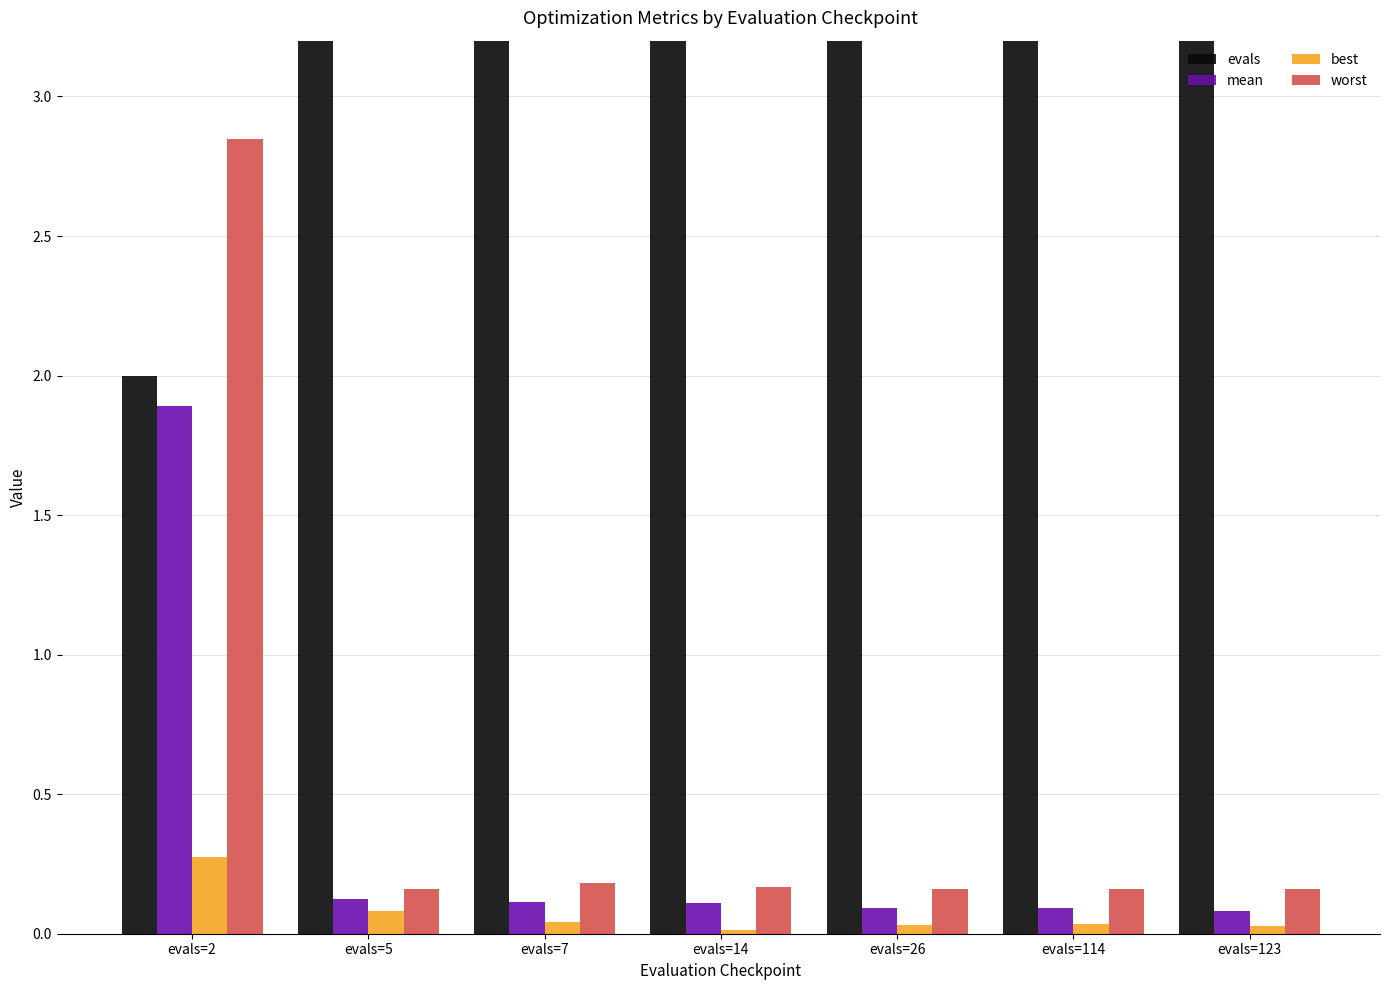

Reading left to right, what are all the values shown in this chart?

evals: 2.0	5.0	7.0	14.0	26.0	114.0	123.0
mean: 1.9	0.1	0.1	0.1	0.1	0.1	0.1
best: 0.3	0.1	0.0	0.0	0.0	0.0	0.0
worst: 2.8	0.2	0.2	0.2	0.2	0.2	0.2